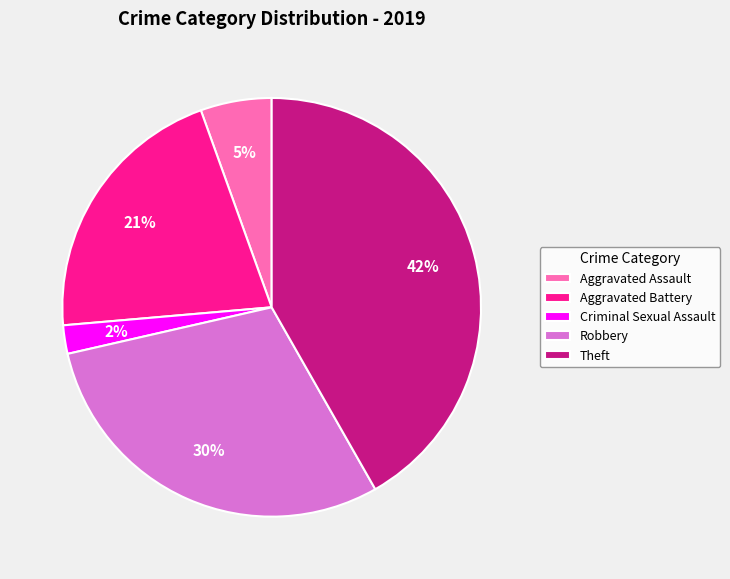

Does Criminal Sexual Assault account for over 50% of the chart?

No